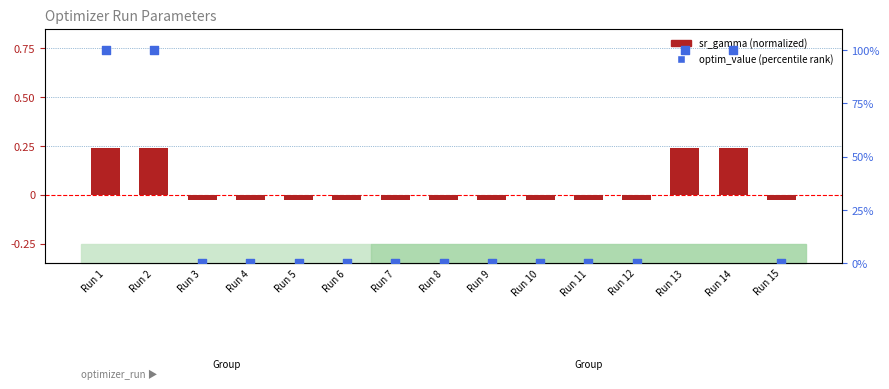

Which series reaches the maximum Y coordinate?

optim_value percentile